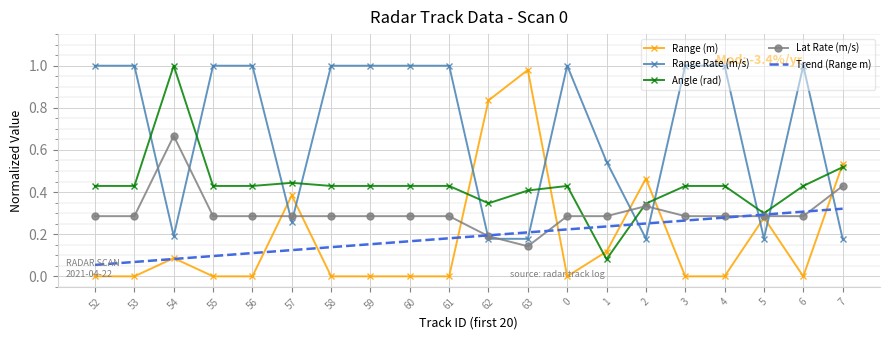

The value of Angle (rad) at 3 is 0.3. True or false?

False